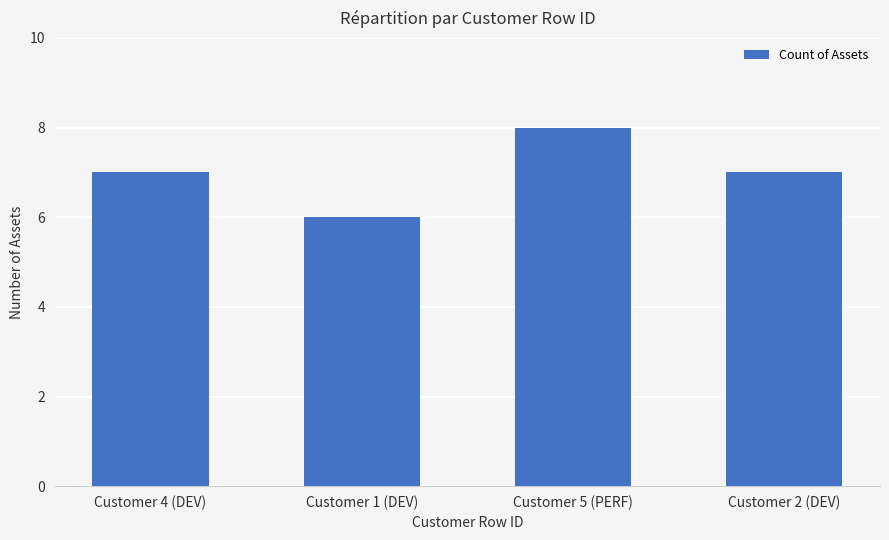

What is the approximate value at Customer 1 (DEV)?

6